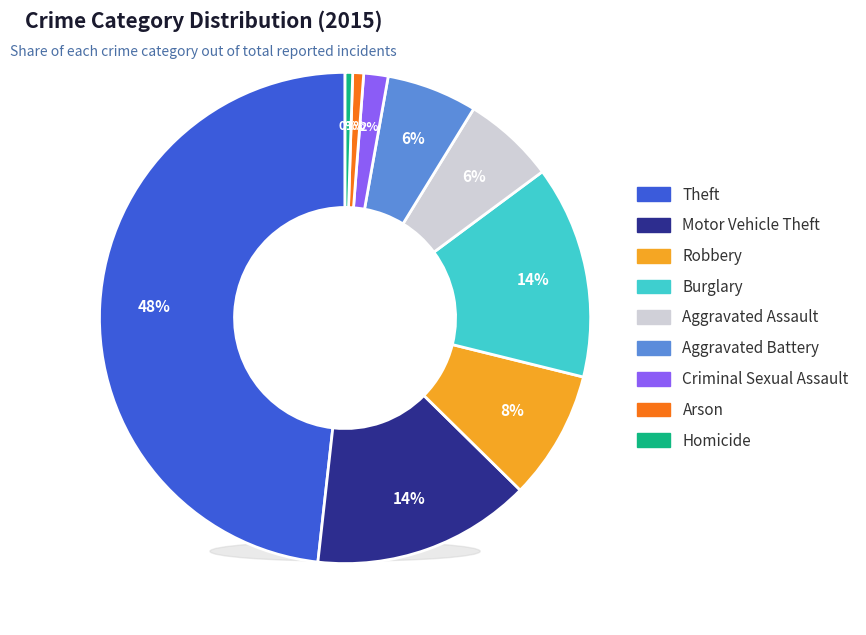

Count the number of slices in the pie.

9